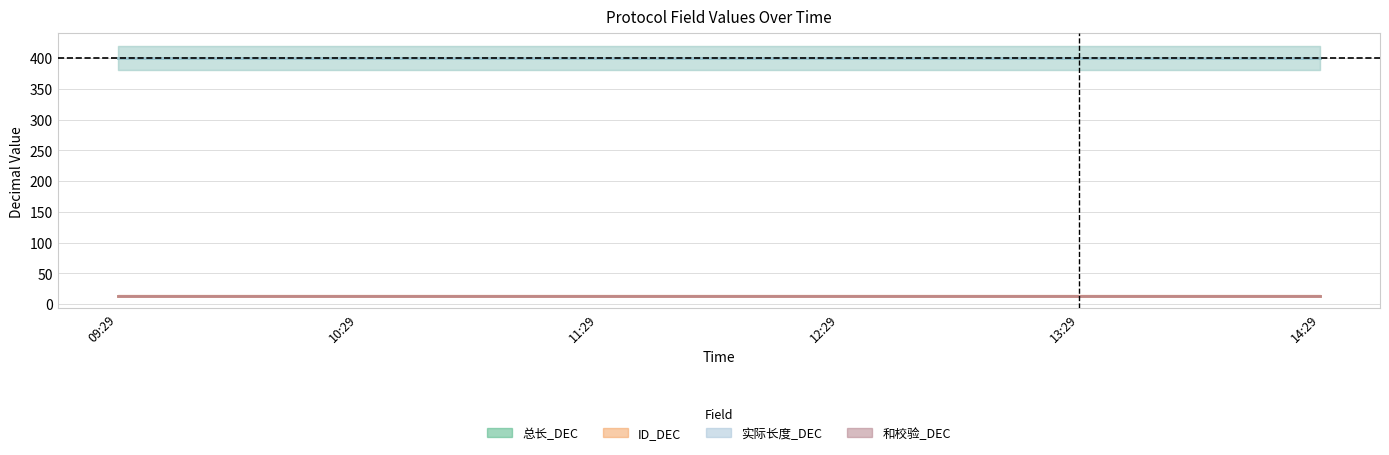

The value of ID_DEC at 12:29 is 14. True or false?

True